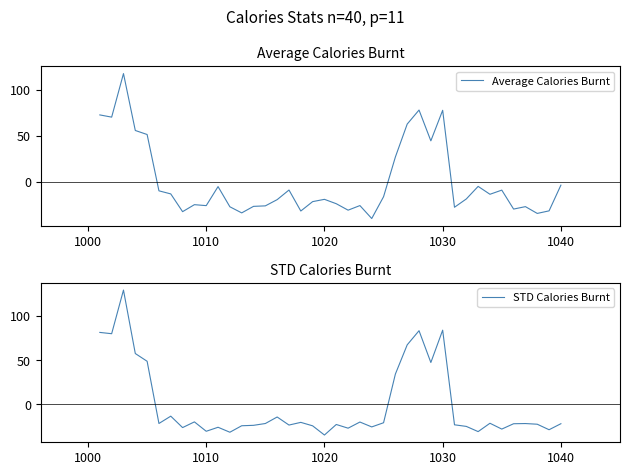

How many lines are shown in the chart?

2